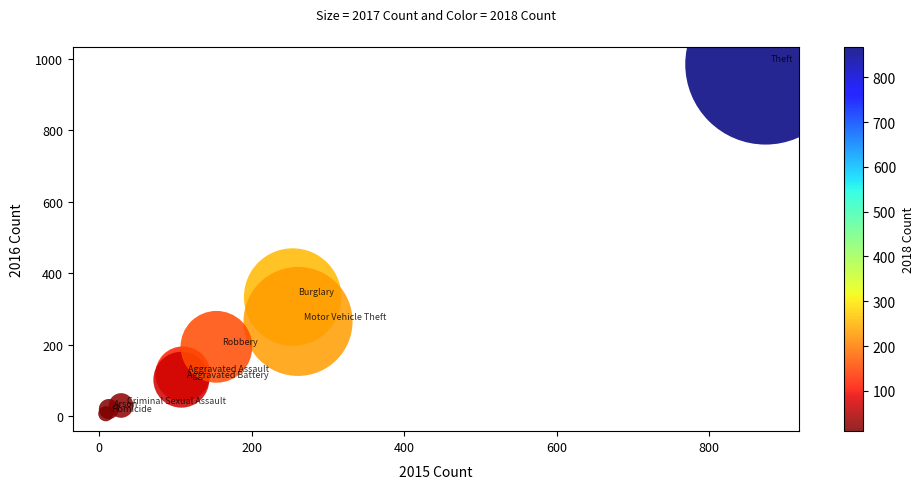

What is the range of Y values (max minus min)?

977